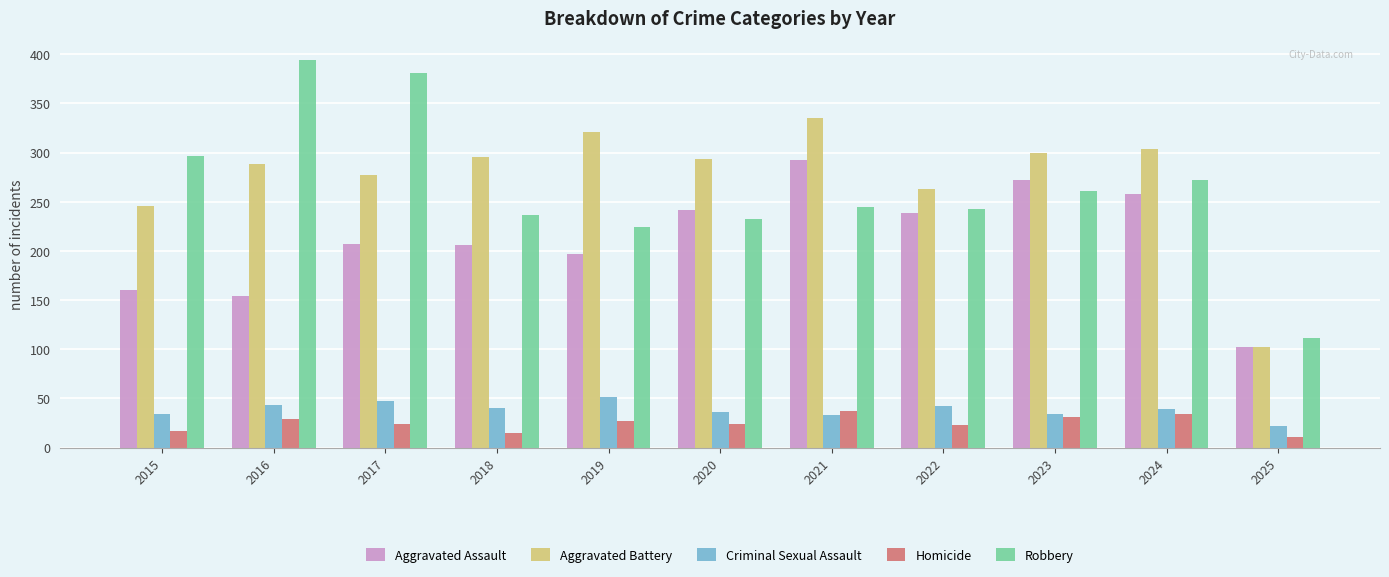

Where does the Robbery series first go above 245?

2015